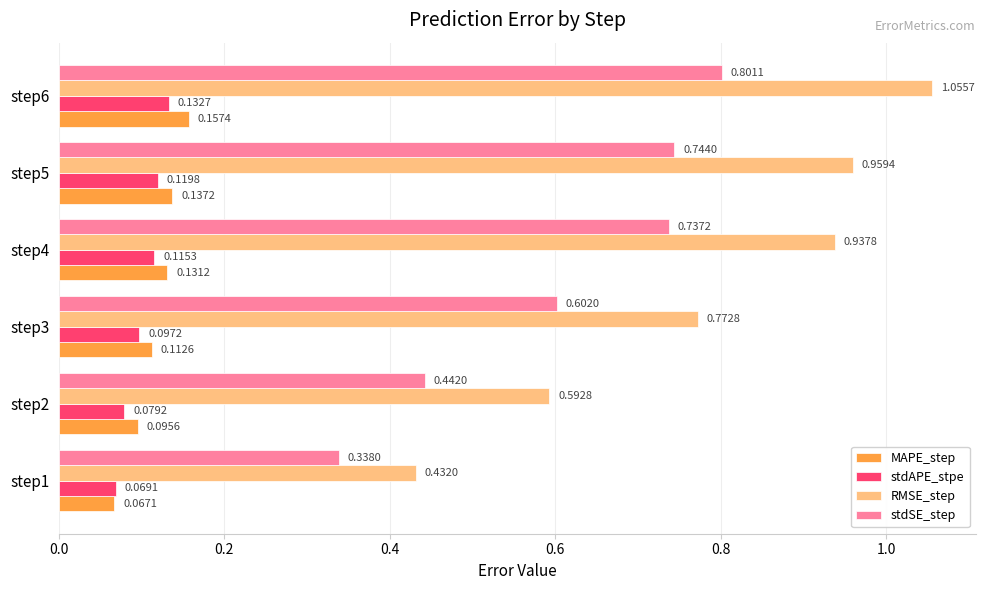

Which category has the highest value across all series?

step6